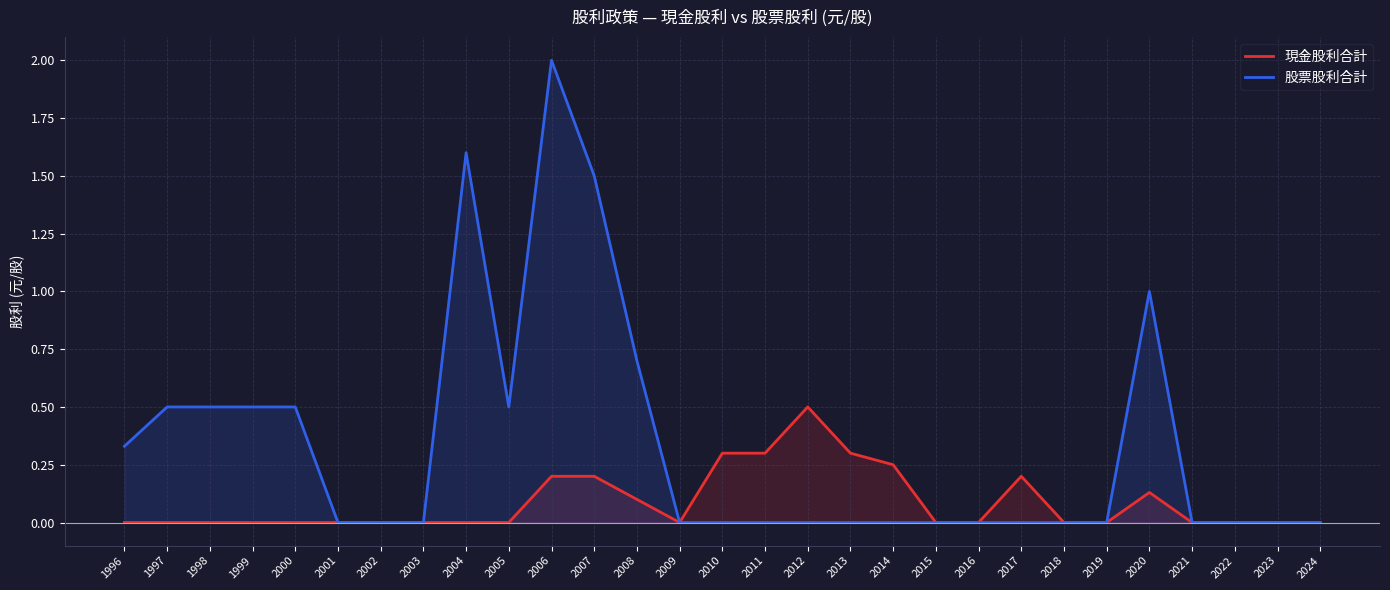

Is the value of 股票股利合計 at 2002 greater than the value of 現金股利合計 at 2017?

No